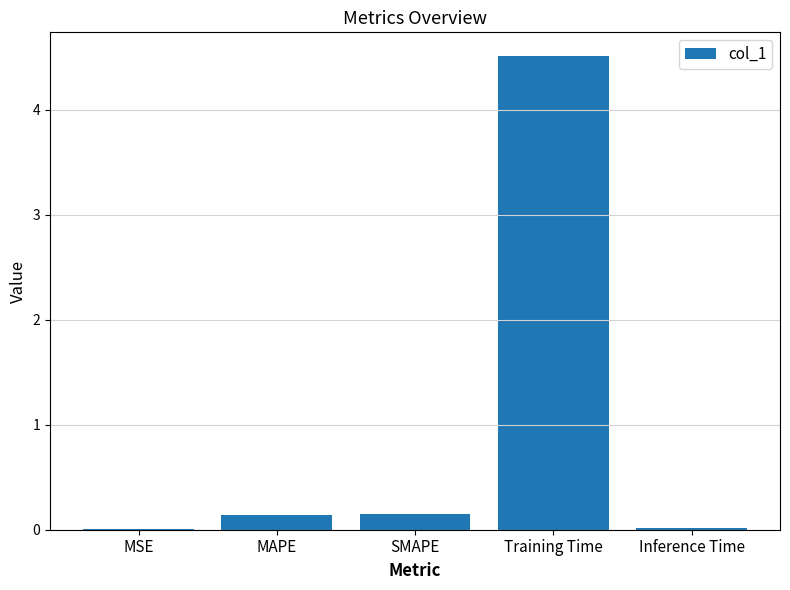

Which label corresponds to the largest value in the chart?

Training Time